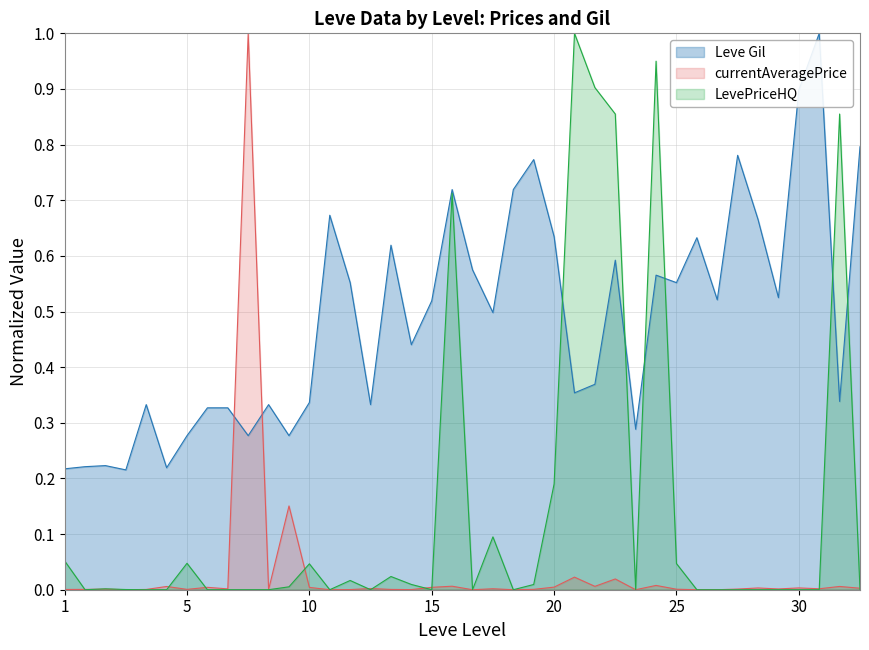

The value of Leve Gil at 1 is 0.3. True or false?

False